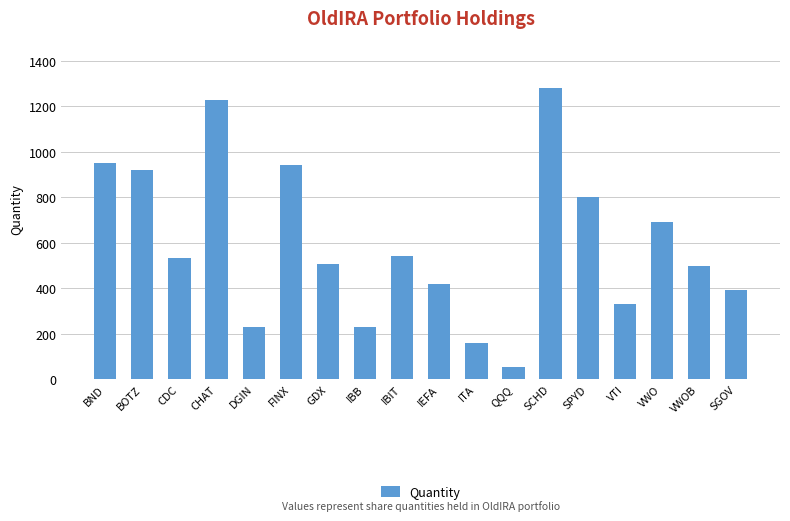

Are the bars grouped side by side (vs. stacked)?

No